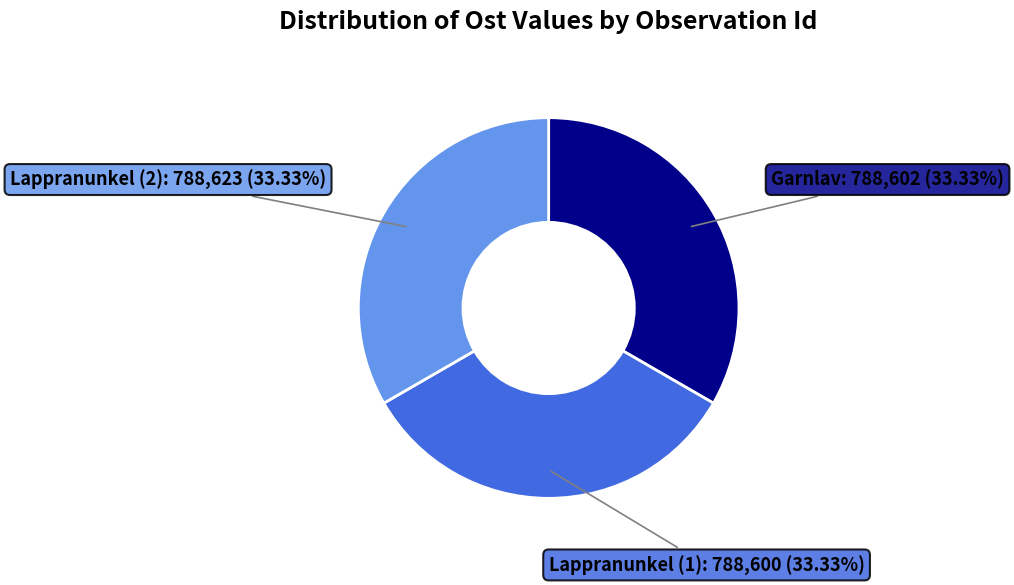

Does any single category account for the majority?

No